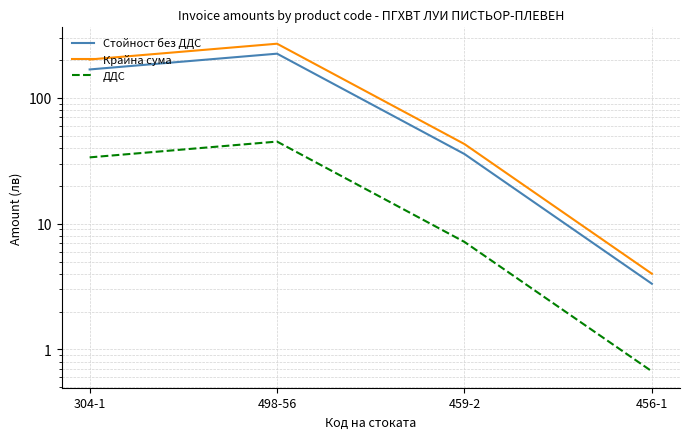

What is the difference between the highest and lowest values at 456-1?

3.3